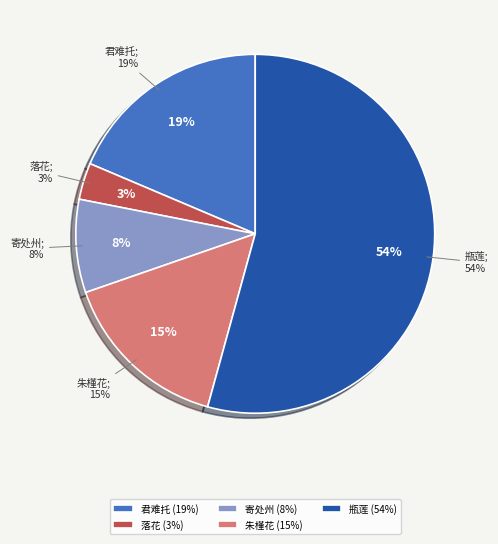

To the nearest percent, what is the difference between the largest and smallest slice percentages?

51%